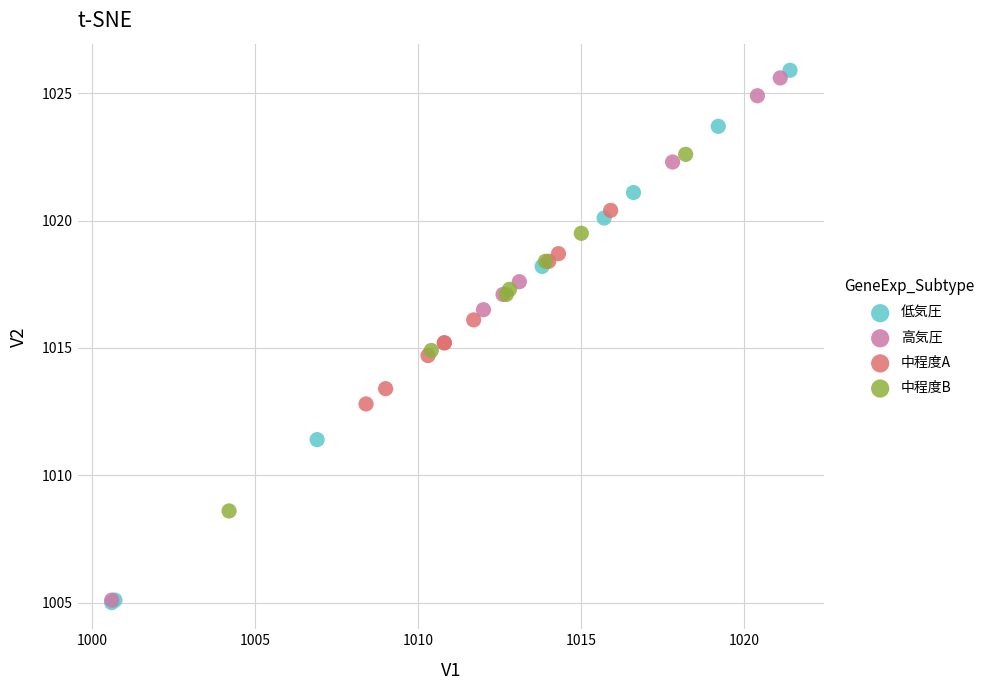

What are all the series names shown in the legend?

低気圧, 高気圧, 中程度A, 中程度B